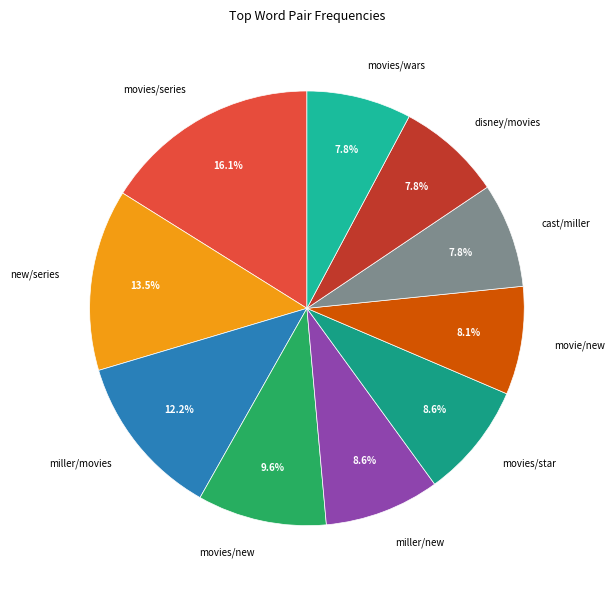

Is the sum of new/series and disney/movies greater than half?

No